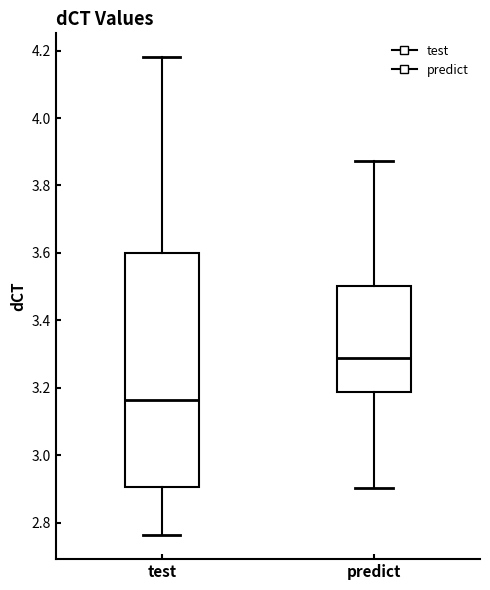

Which box is the tallest, from its lower edge to its upper edge?

test